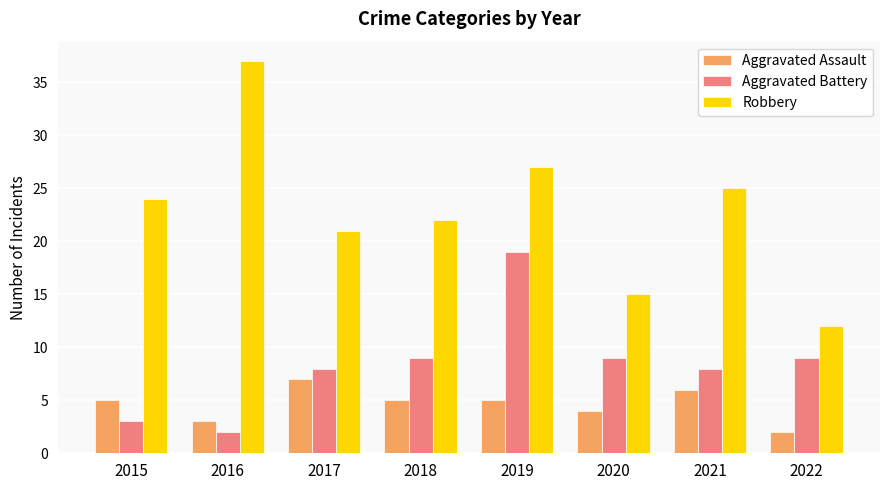

Is the value of Robbery at 2018 greater than the value of Aggravated Battery at 2015?

Yes